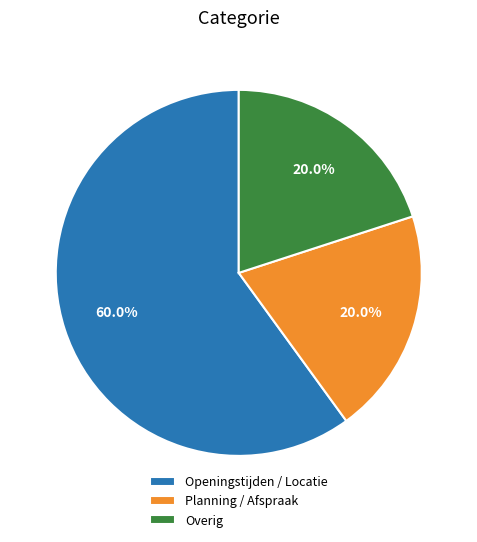

To the nearest percent, what percentage of the pie is Overig?

20%